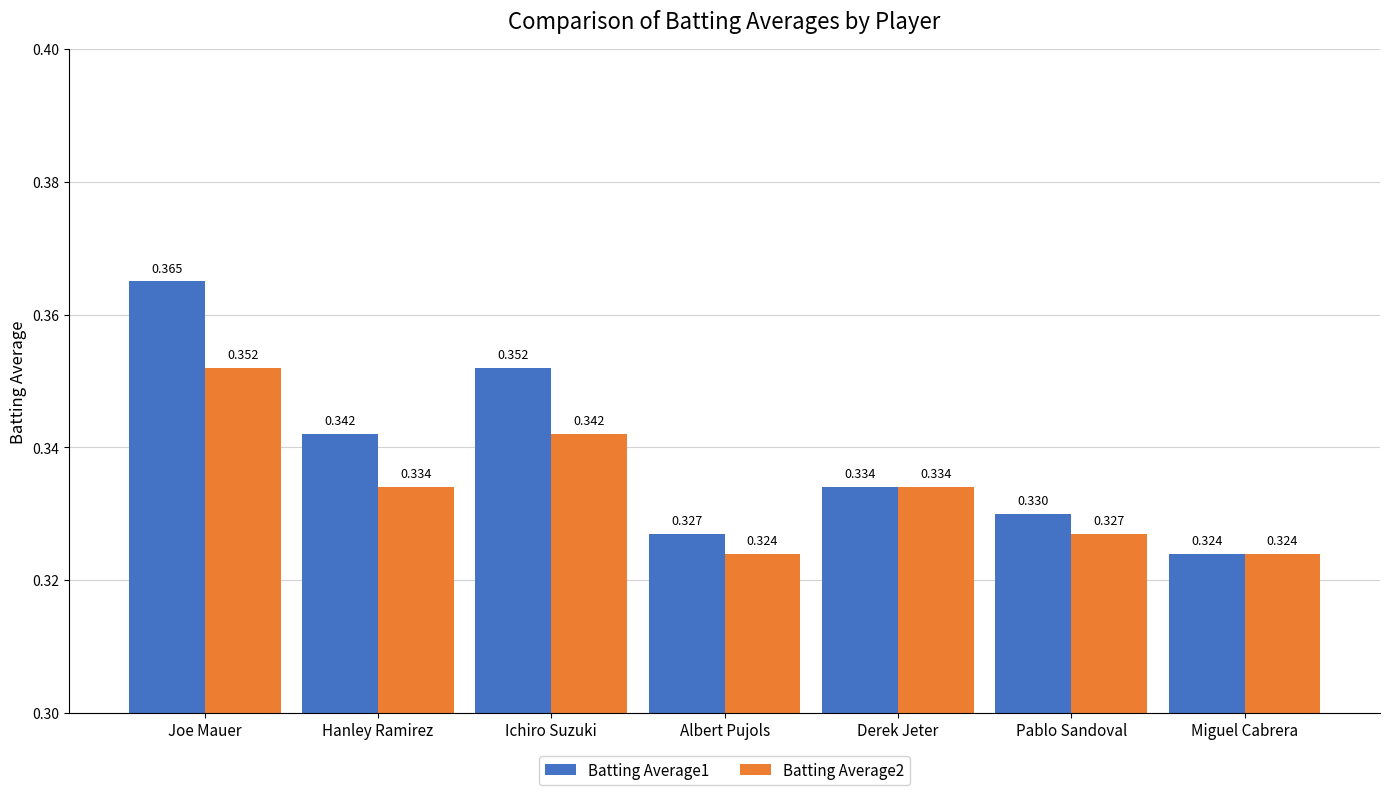

Which label corresponds to the largest value in the chart?

Joe Mauer